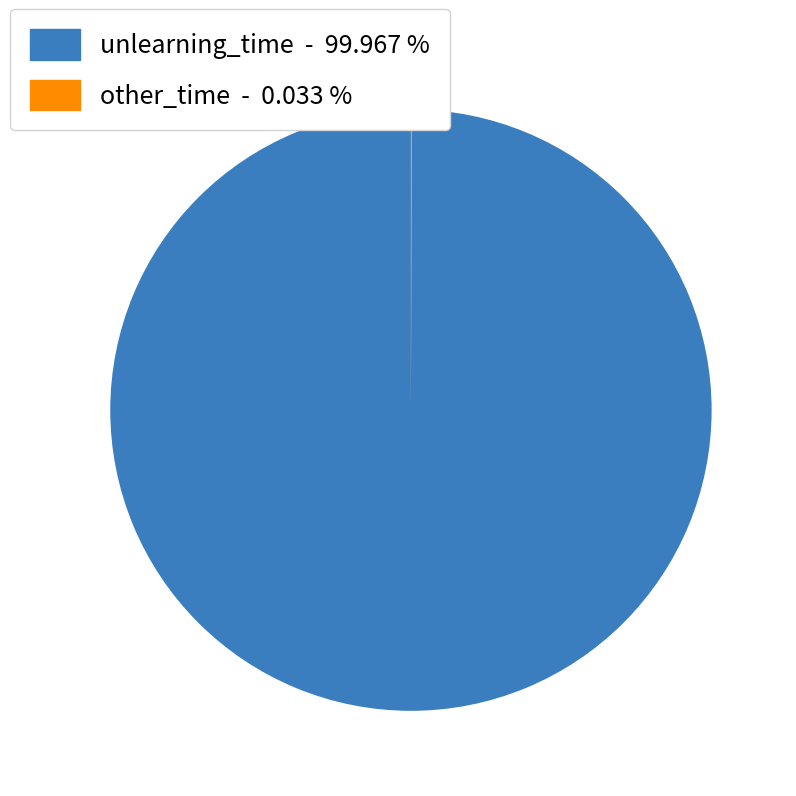

Does unlearning_time - 99.967 % represent more than half of the total?

Yes